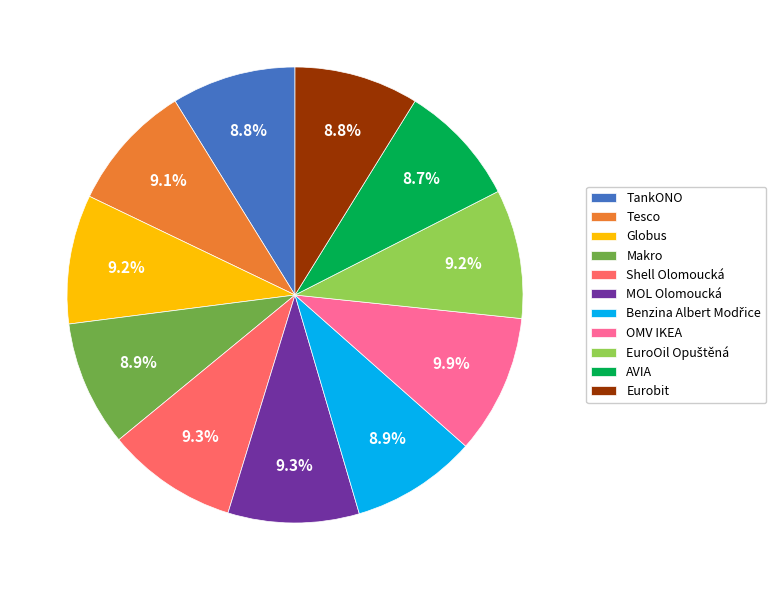

Which slice is the largest?

OMV IKEA